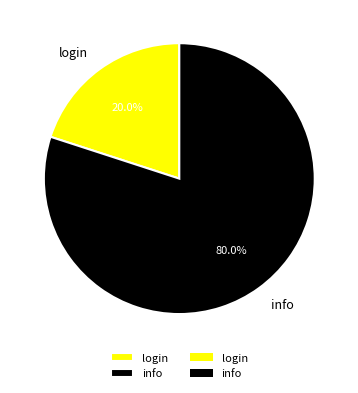

To the nearest percent, what portion does login represent?

20%